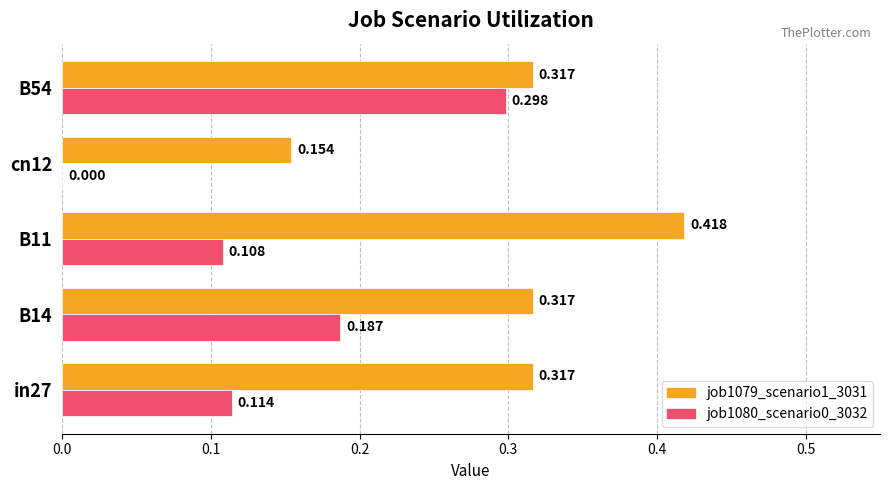

Count the number of categories in the chart.

5